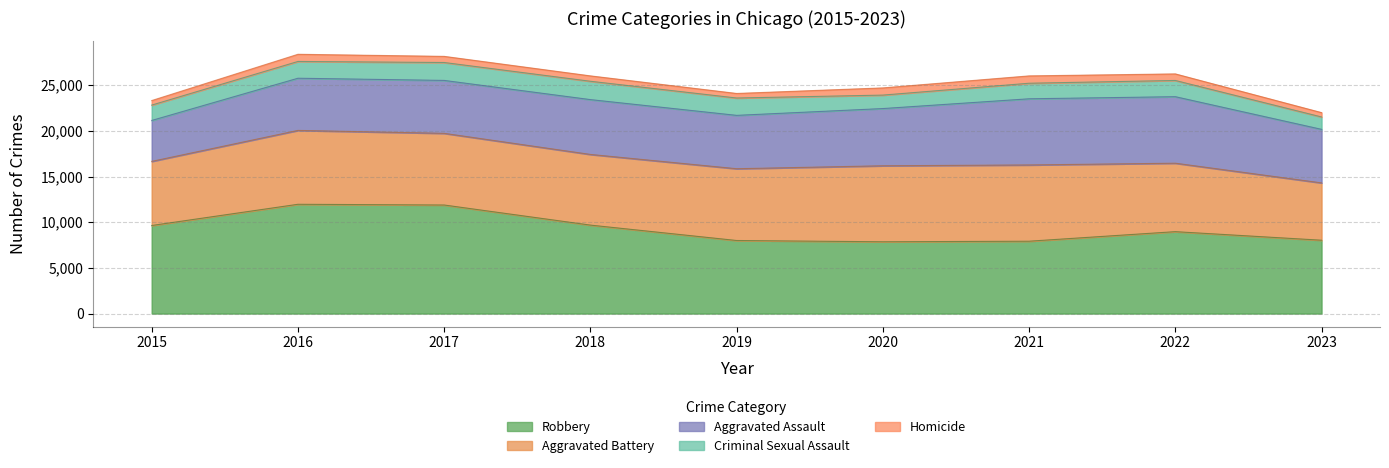

What is the minimum value shown in the chart?

476